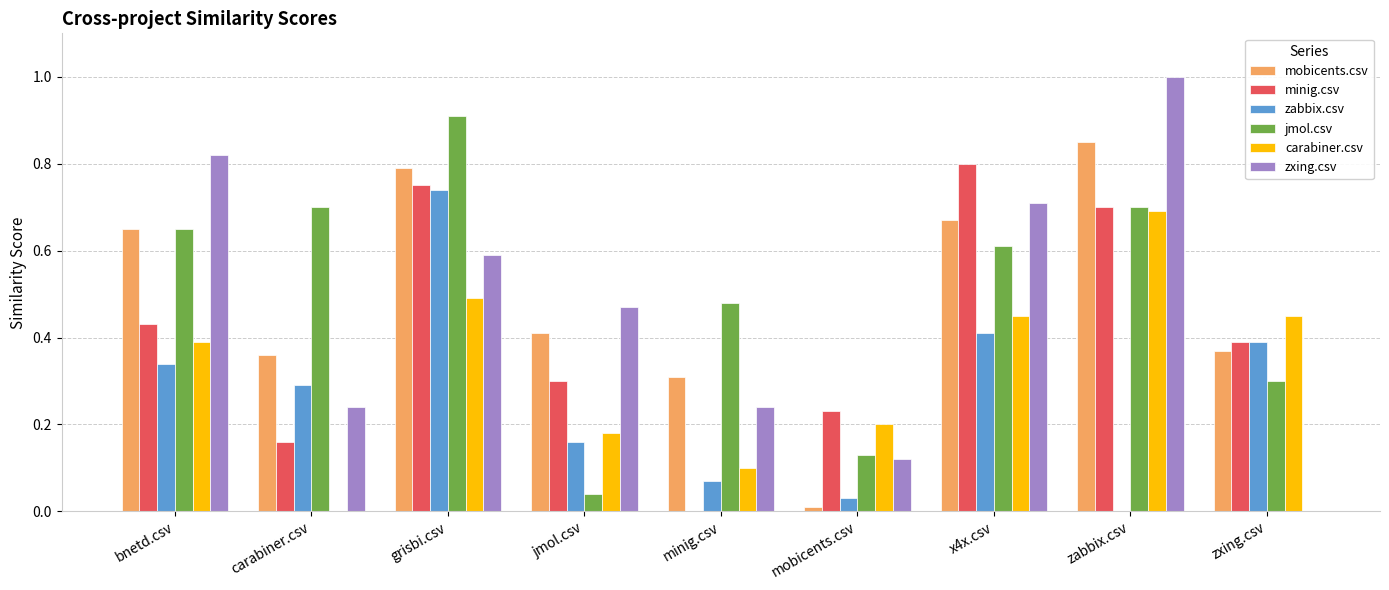

What is the sum of all minig.csv values?

3.8